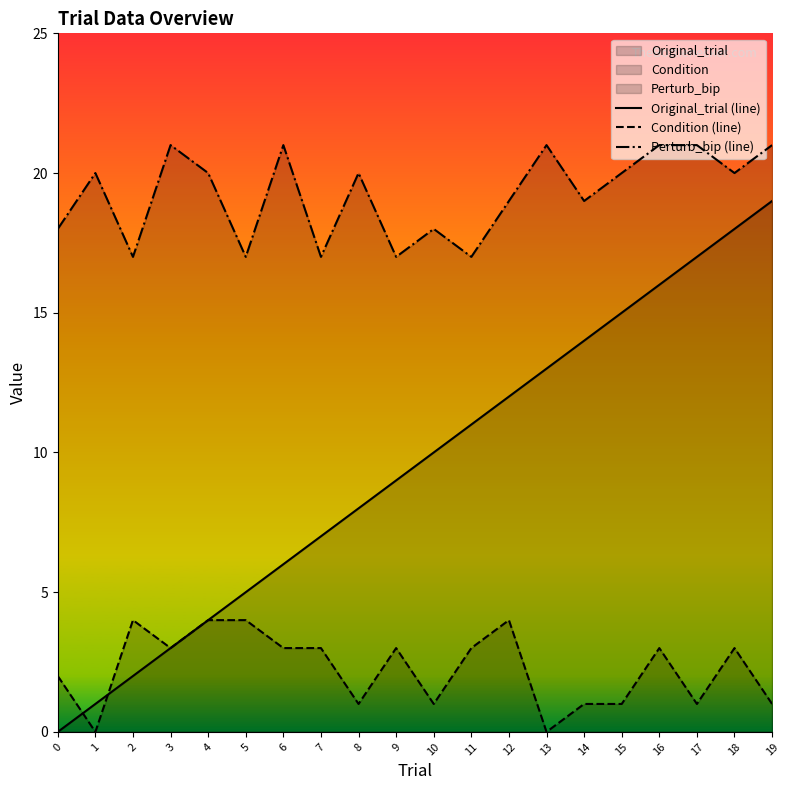

True or false: Condition (line) and Original_trial (line) cross at least once.

True